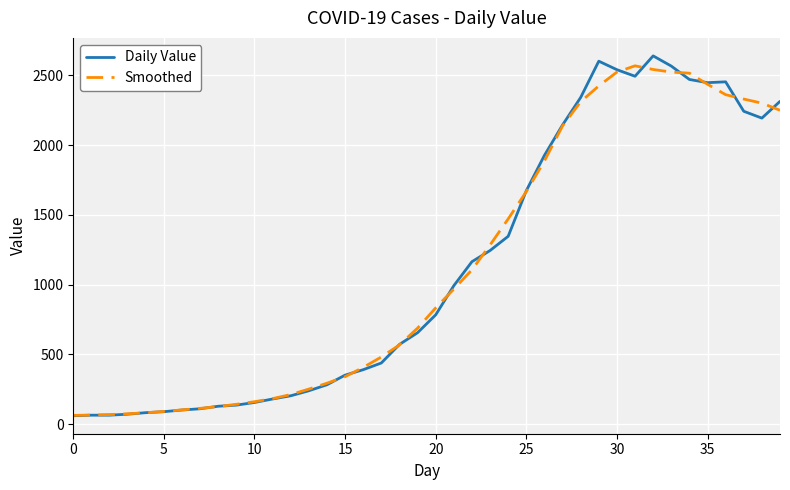

What is the maximum value for Smoothed?

2568.8